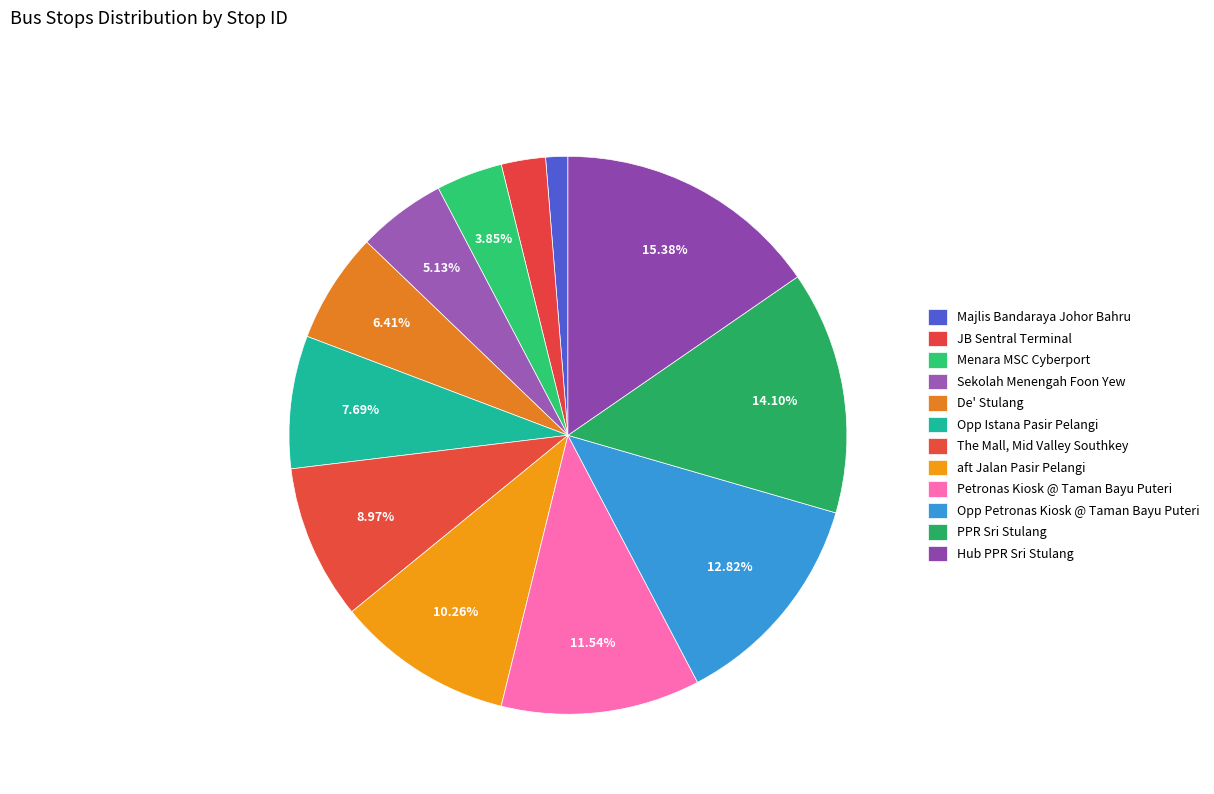

The De' Stulang slice represents 6% of the pie. True or false?

True